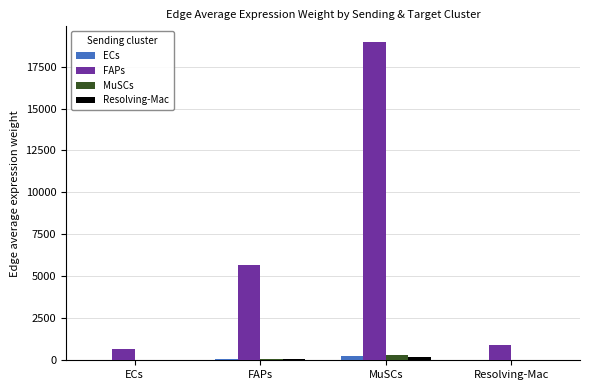

At which label does FAPs reach its peak?

MuSCs